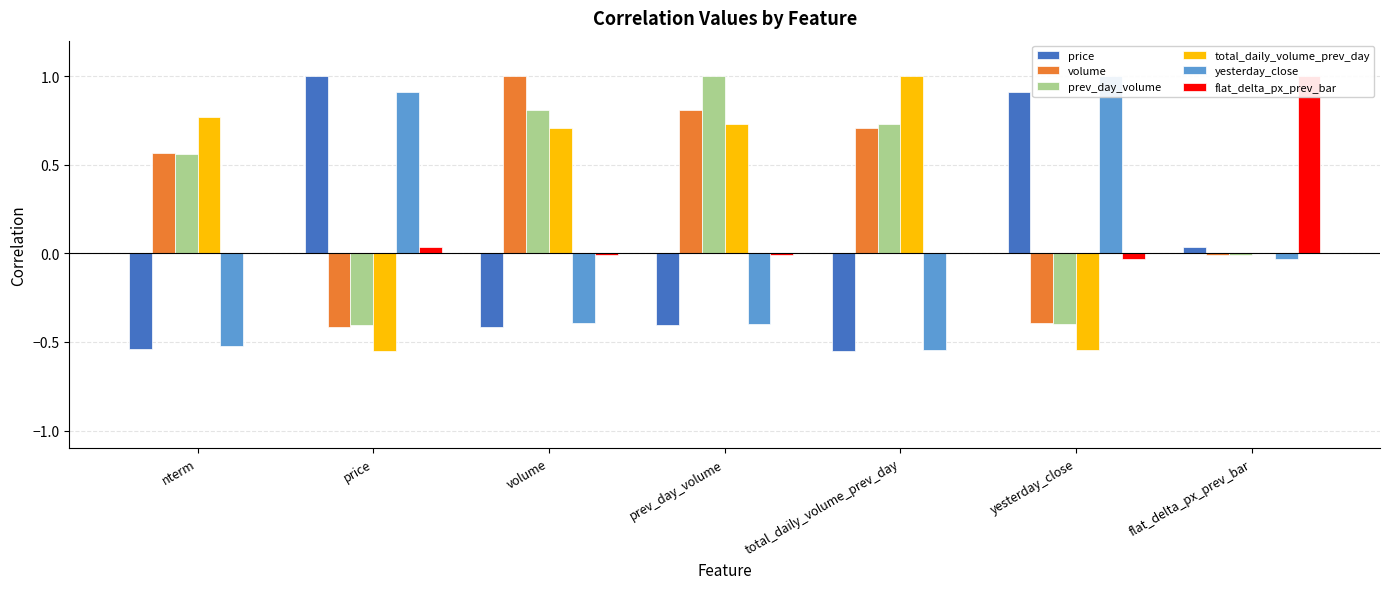

Rank the series by their maximum value, from lowest to highest.

price, volume, prev_day_volume, total_daily_volume_prev_day, yesterday_close, flat_delta_px_prev_bar